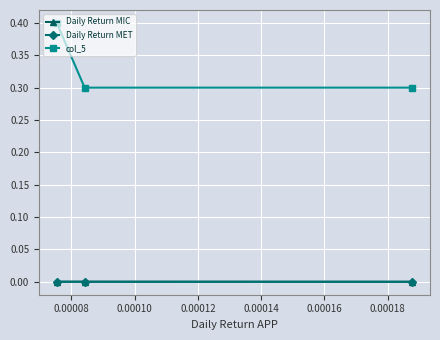

At how many categories does at least one series exceed 0?

3